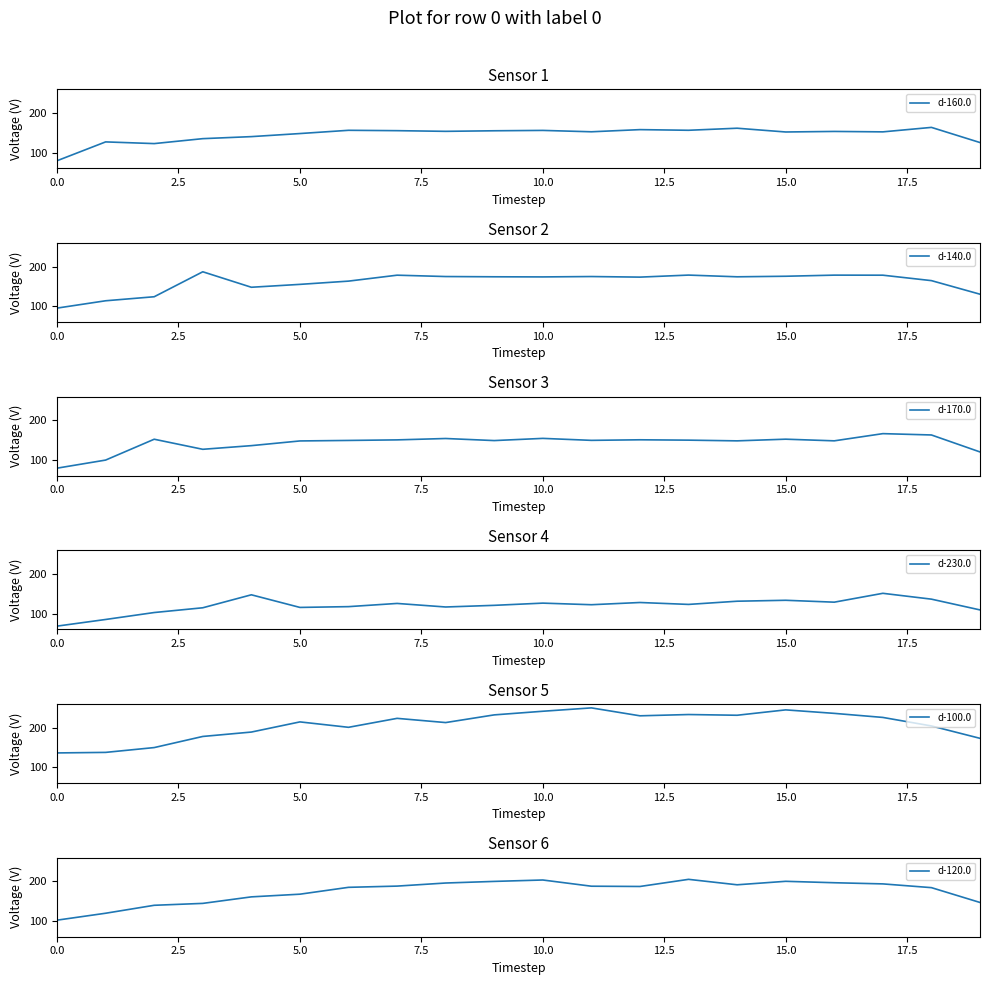

List the series in order of their peak value, highest first.

d-100.0, d-120.0, d-140.0, d-170.0, d-160.0, d-230.0